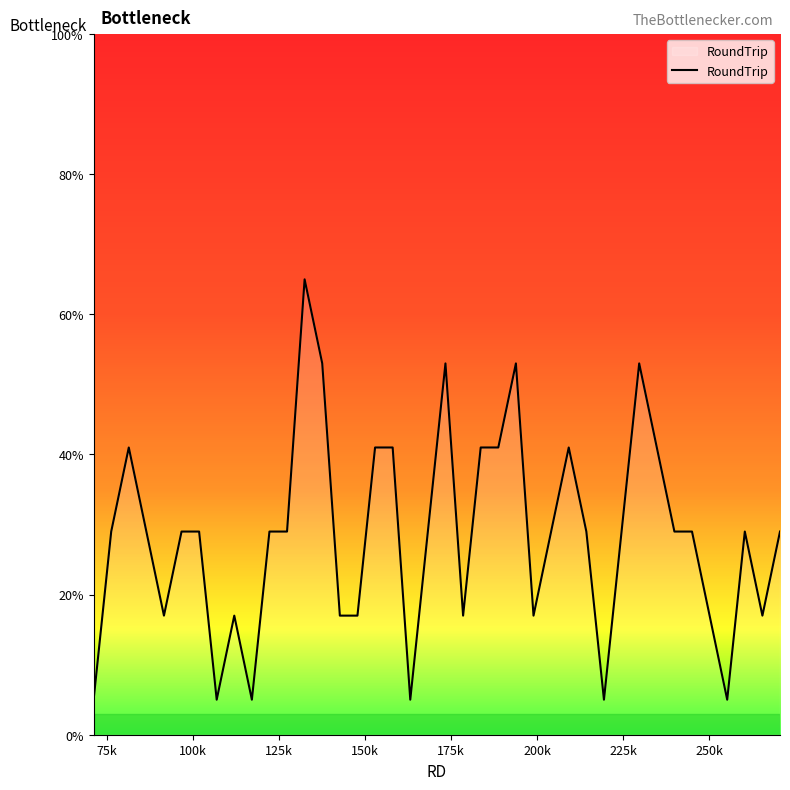

What is the difference between the second highest and second lowest values?

48